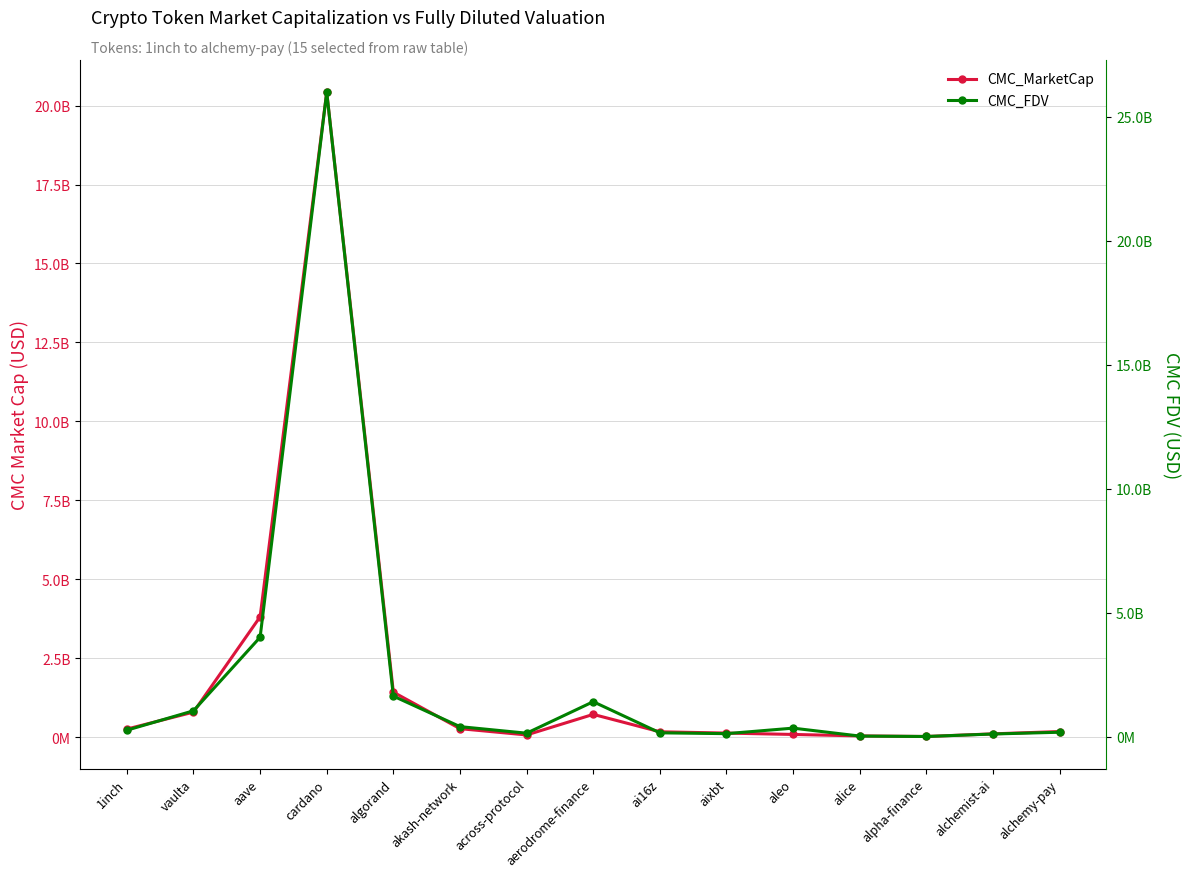

What is the difference between the CMC_MarketCap values at aave and aleo?

3725682093.7